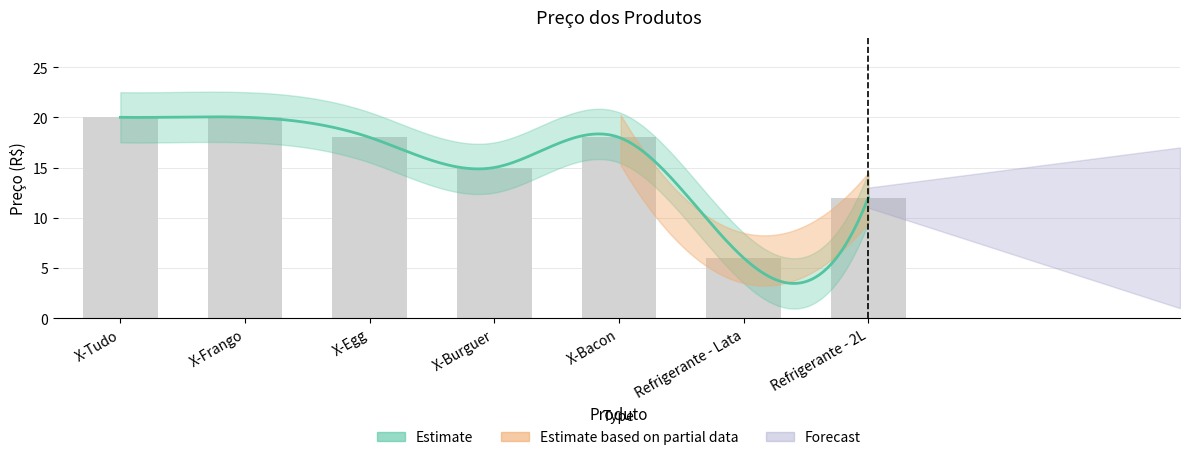

Rank the categories by value from highest to lowest.

X-Tudo, X-Frango, X-Egg, X-Bacon, X-Burguer, Refrigerante - 2L, Refrigerante - Lata